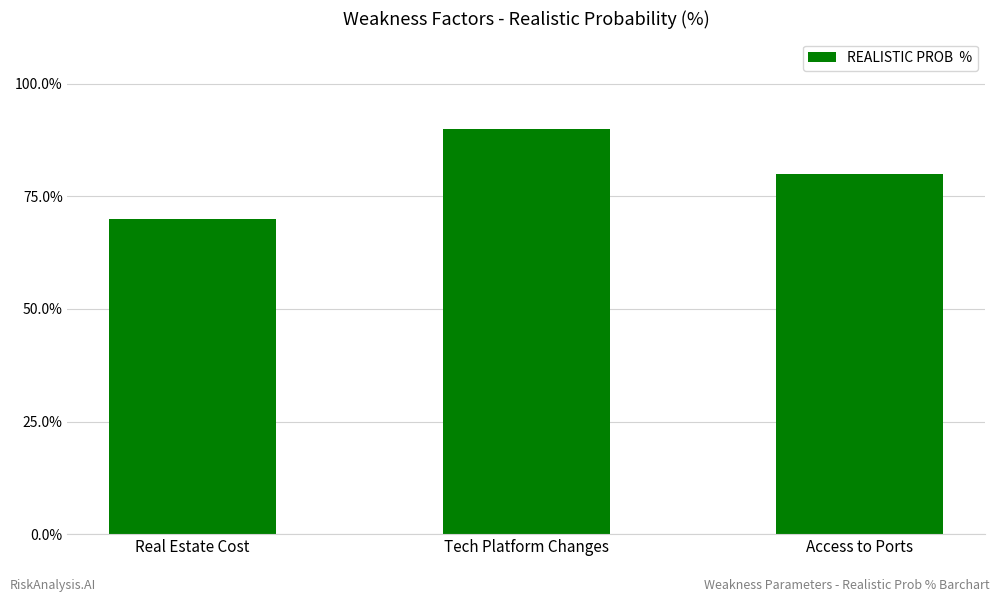

What position from the right is Tech Platform Changes?

2